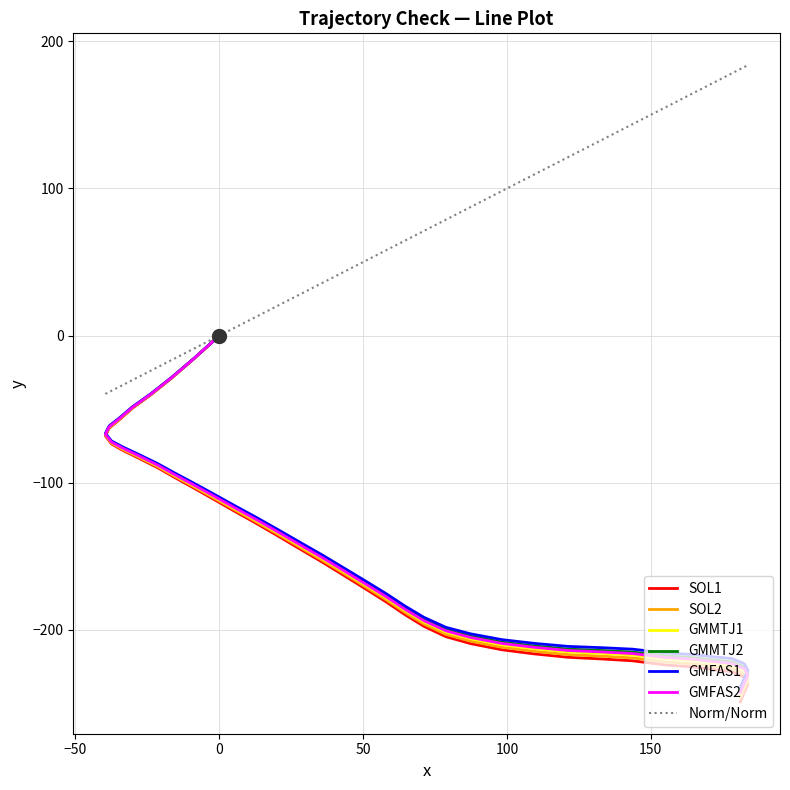

What is the value of the 9th point from the left?

-73.6